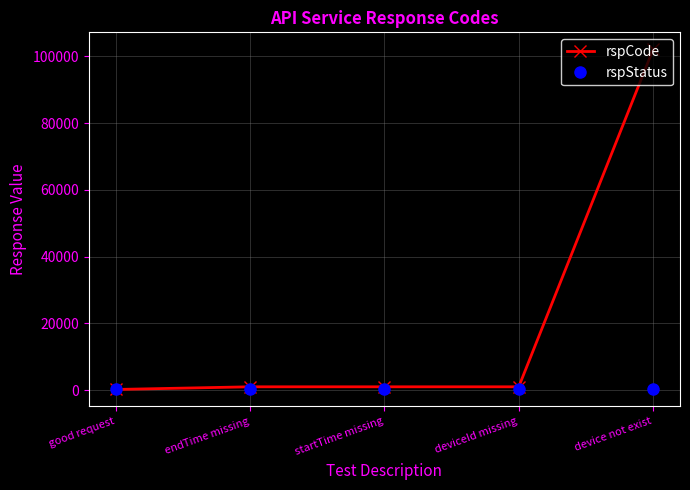

What is the highest value of the rspCode series?

102101